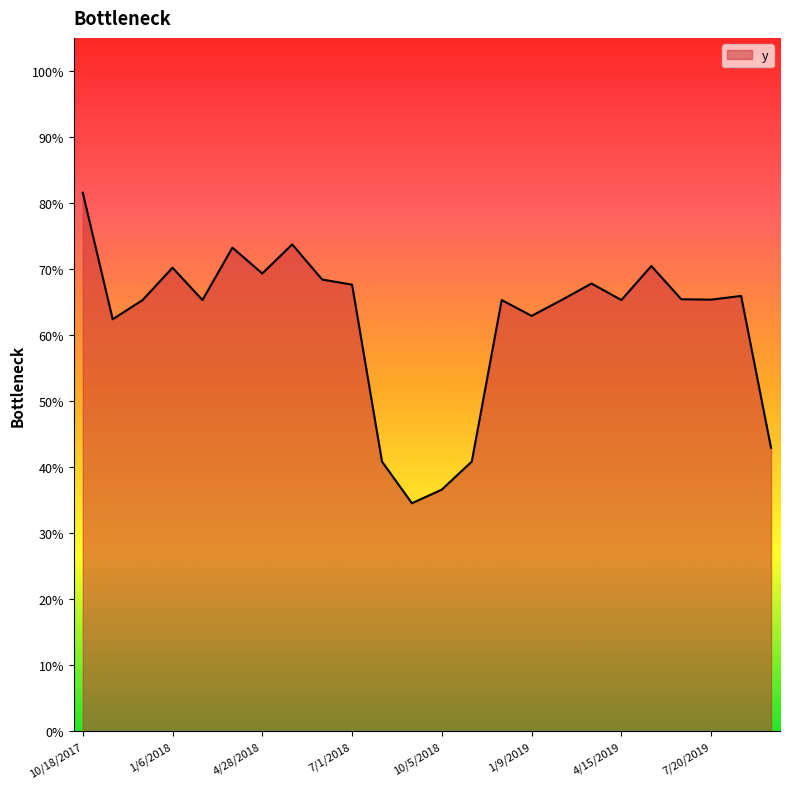

What is the maximum value shown in the chart?

0.8